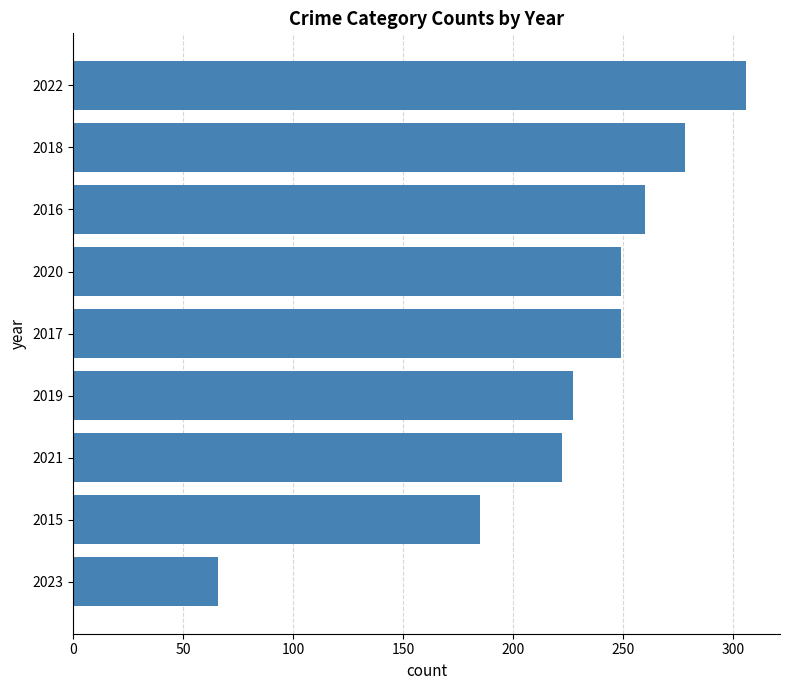

What is the average value?

227